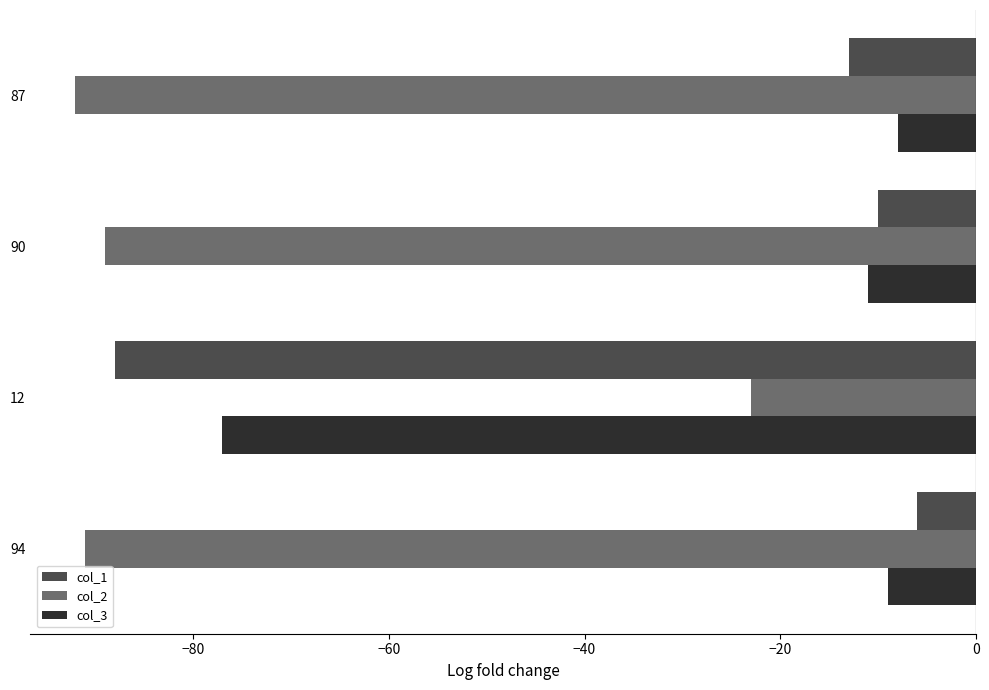

What is the average value of the col_3 series?

-26